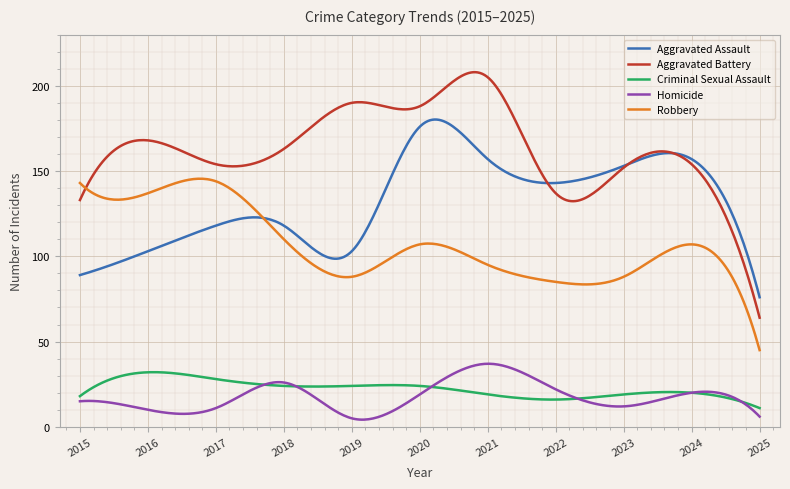

In Criminal Sexual Assault, how many points are lower than both neighbors (excluding endpoints)?

2